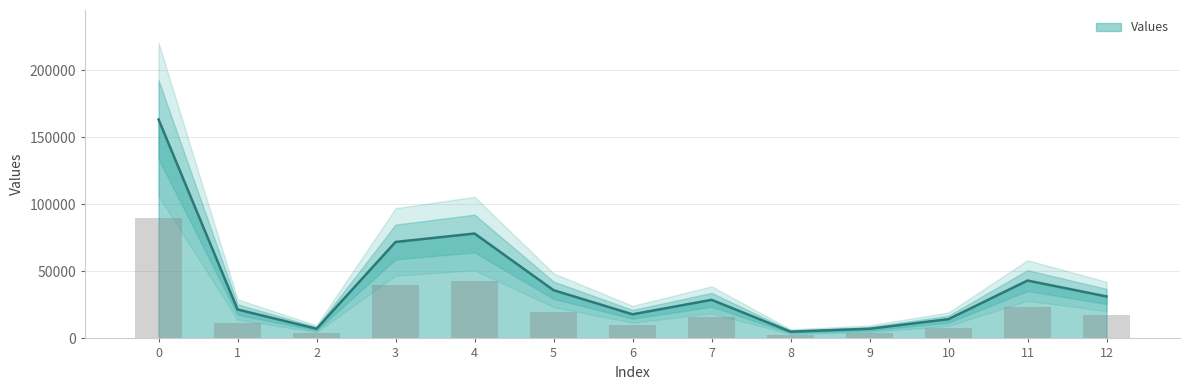

Reading left to right, what are all the values shown in this chart?

0=163440	1=21600	2=7200	3=72000	4=78300	5=36000	6=18000	7=28800	8=5040	9=7200	10=14400	11=43200	12=31320